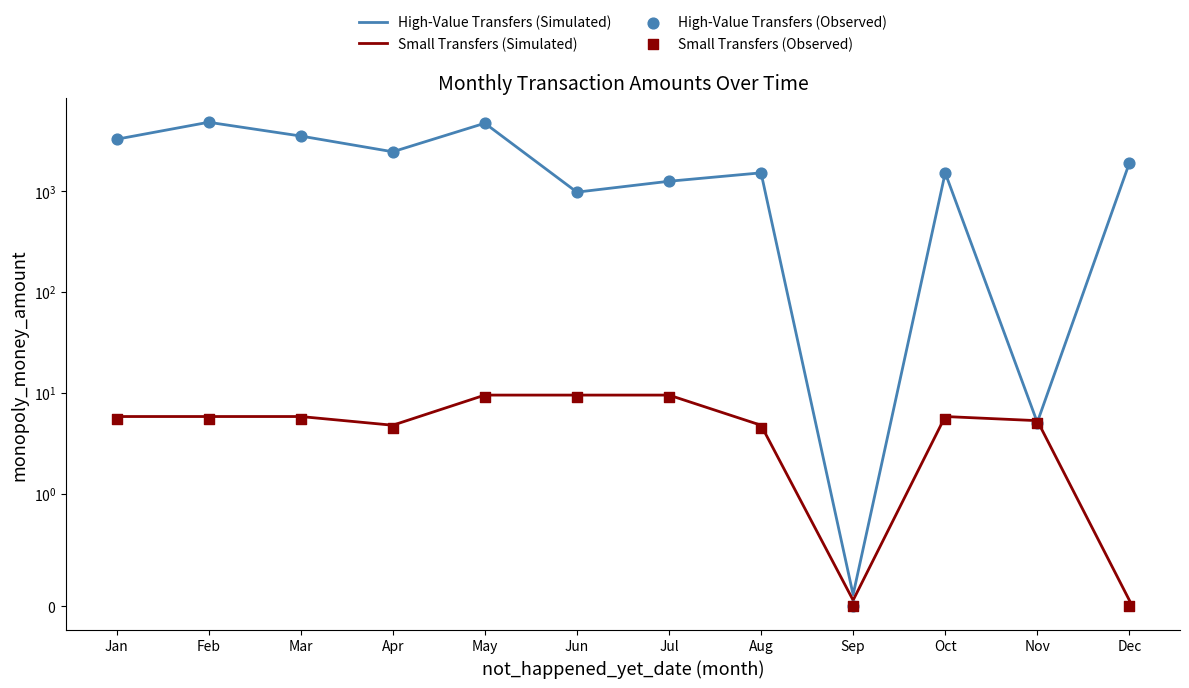

Which series has the largest total across all categories?

High-Value Transfers (Simulated)